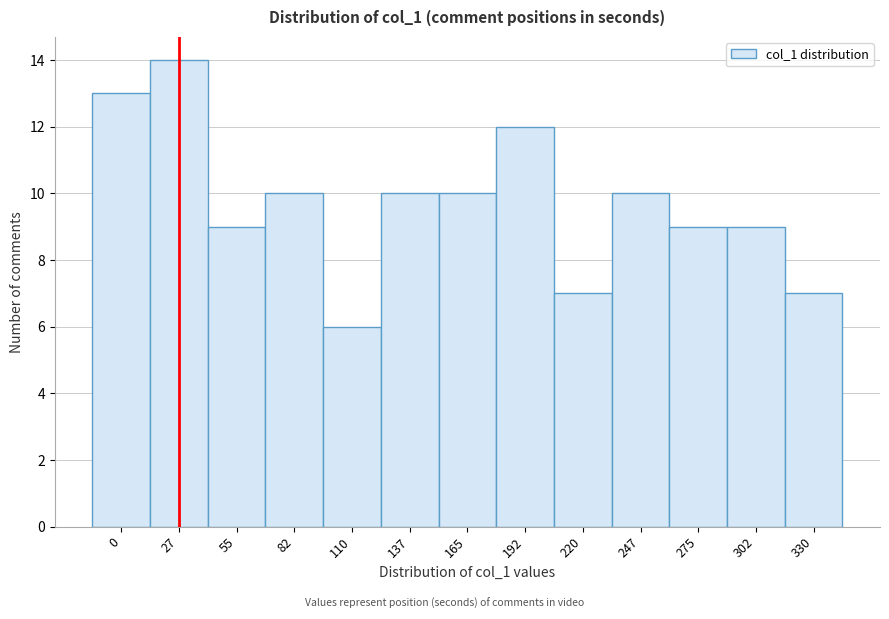

Reading left to right, what are all the values shown in this chart?

0=13	27=14	55=9	82=10	110=6	137=10	165=10	192=12	220=7	247=10	275=9	302=9	330=7